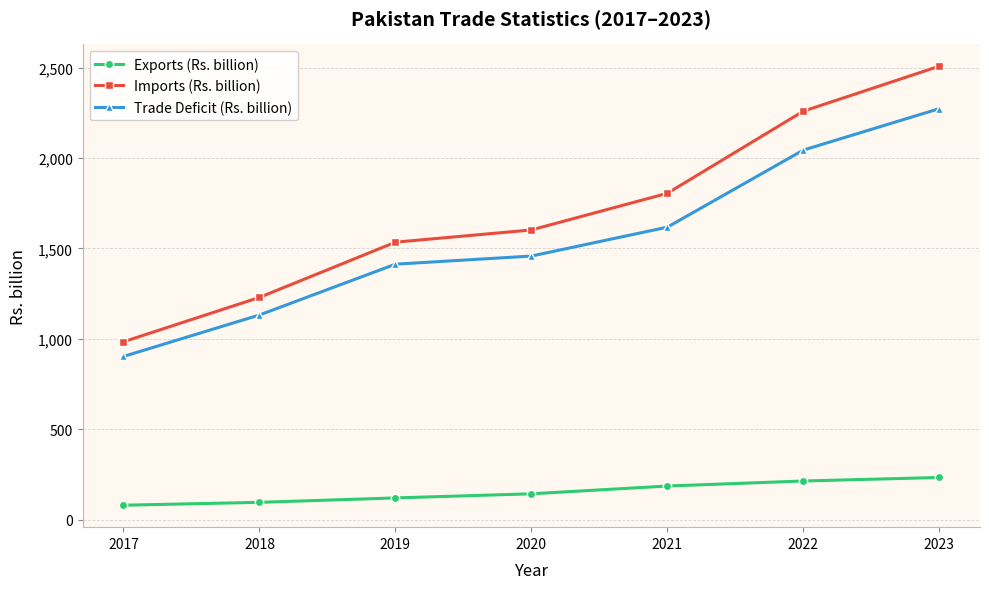

At which category is the sum across all series the highest?

2023